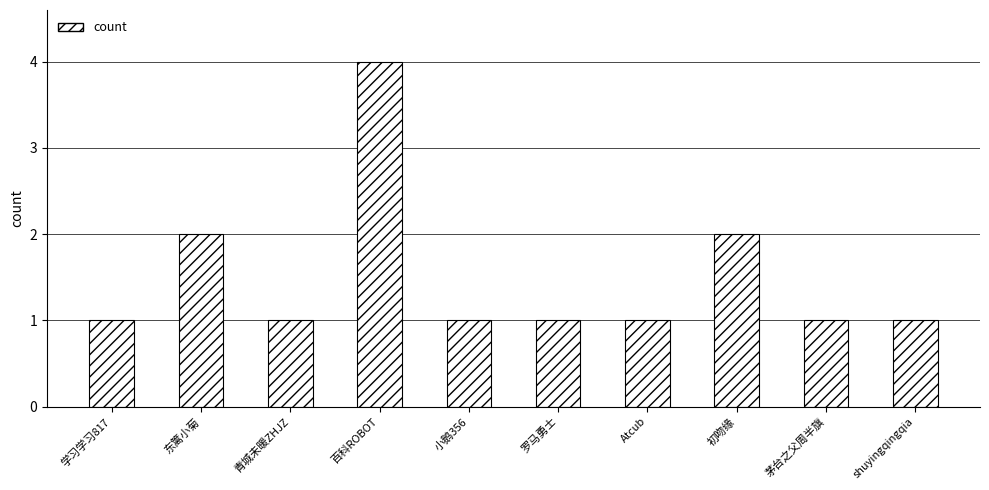

Is it true that the value at 百科ROBOT is 4?

True